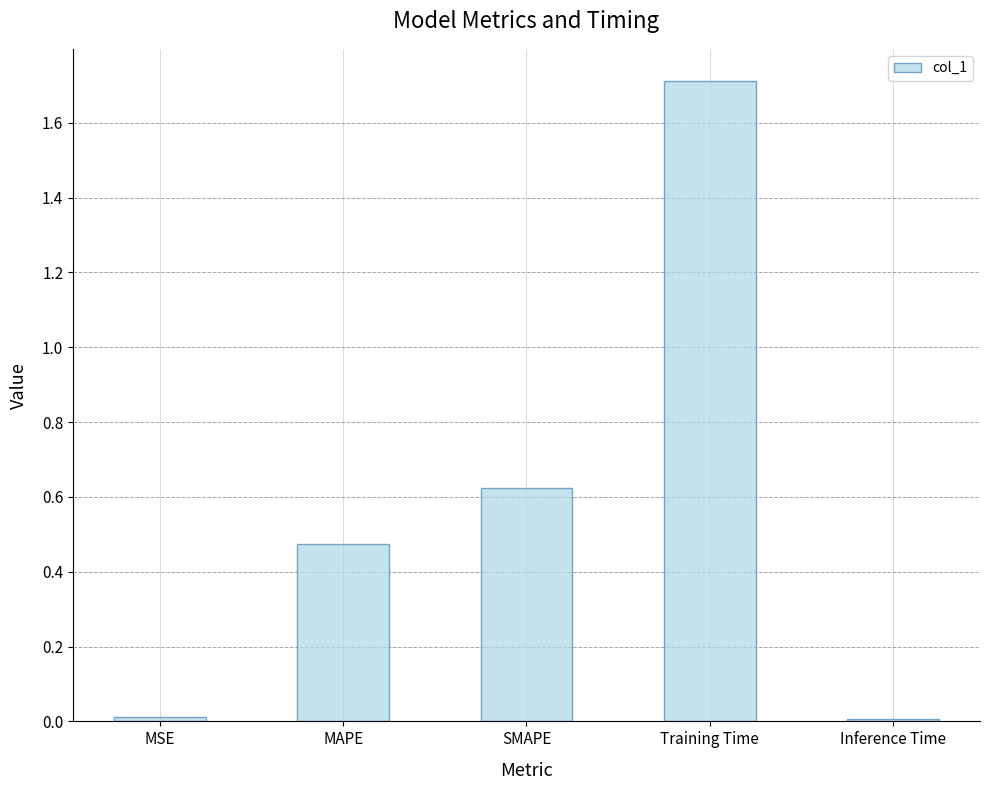

Which has a higher value, SMAPE or Training Time?

Training Time